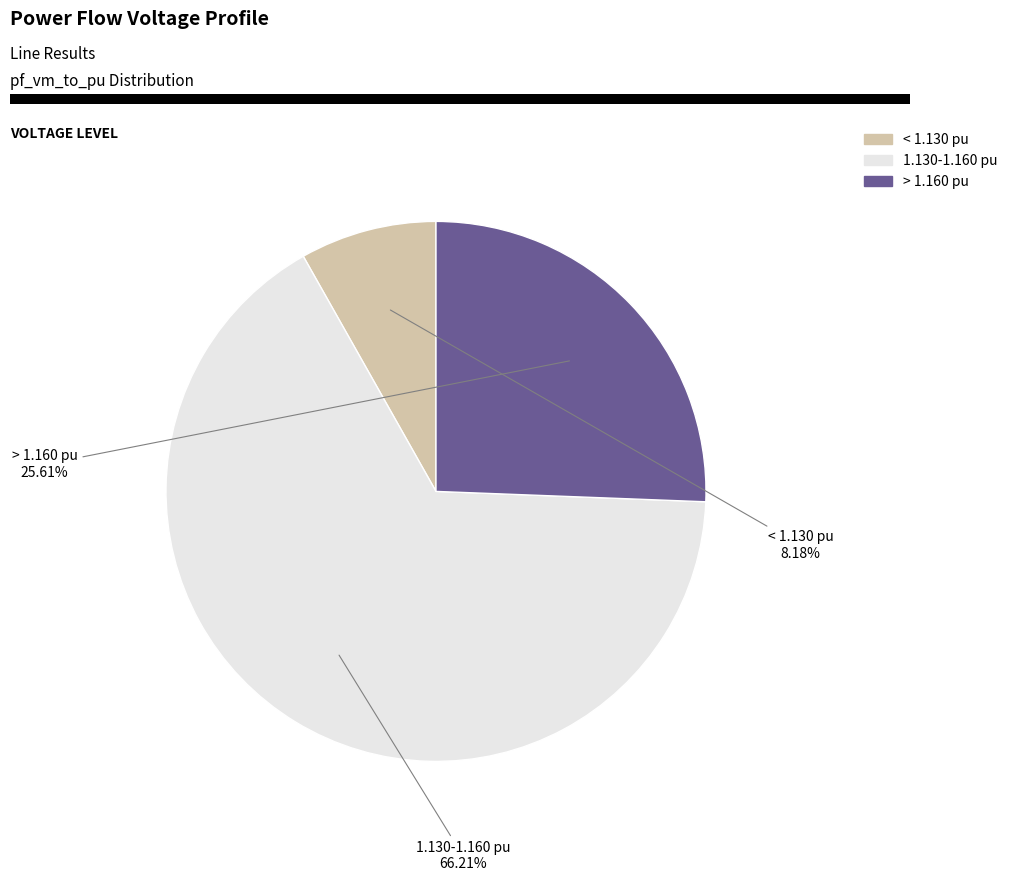

Does any single category account for the majority?

Yes